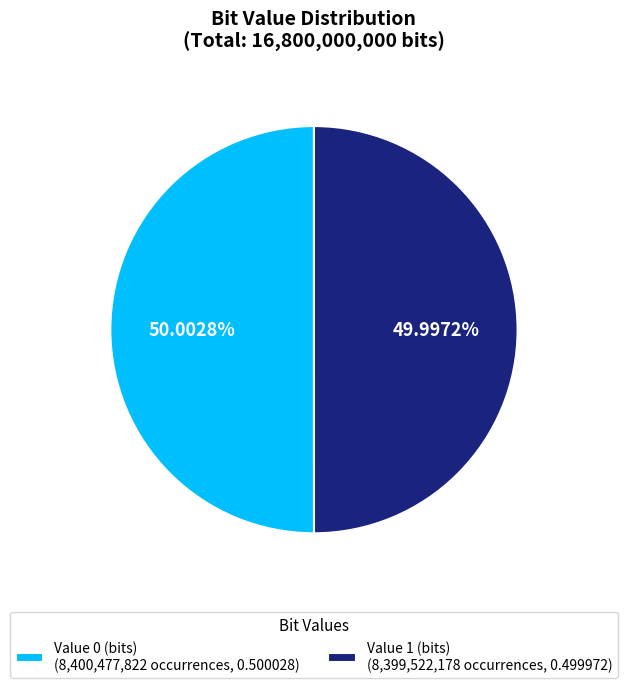

Rank the categories by value from lowest to highest.

Value 1 (bits) (8,399,522,178 occurrences, 0.499972), Value 0 (bits) (8,400,477,822 occurrences, 0.500028)